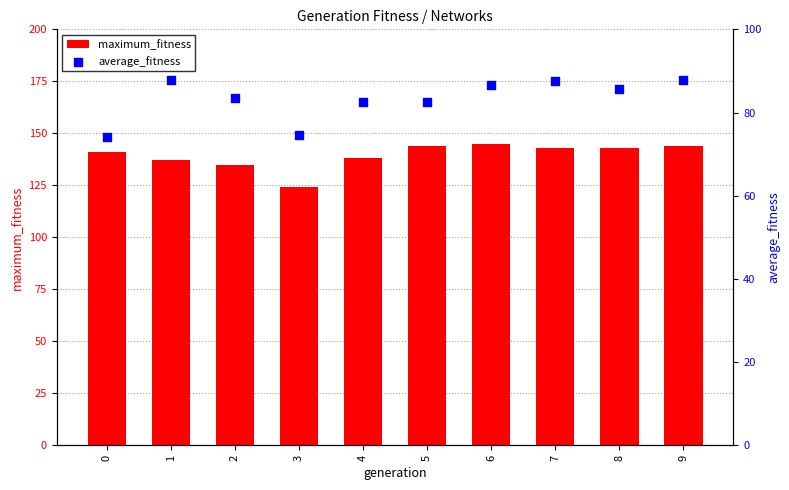

Which series reaches the maximum Y coordinate?

maximum_fitness